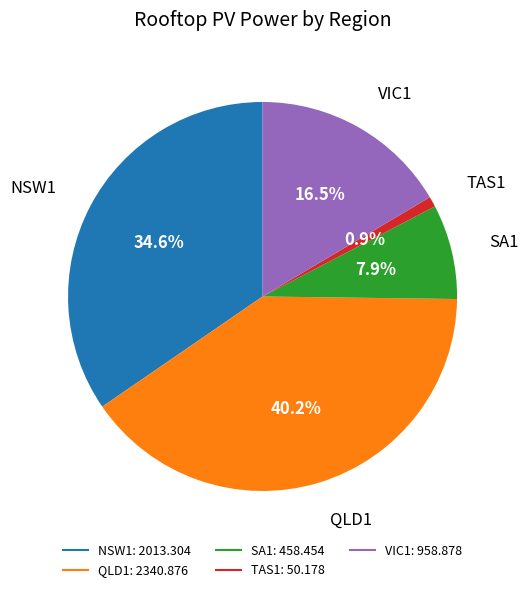

How much of the chart is everything except TAS1?

99.1%